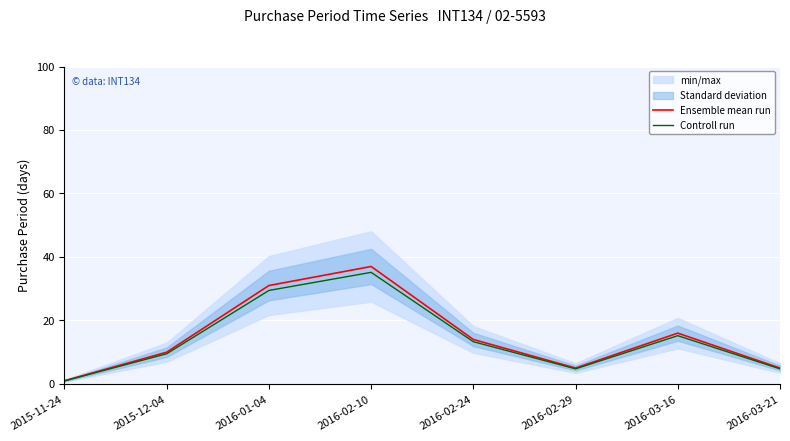

At which category does Controll run reach its first local valley?

2016-02-29